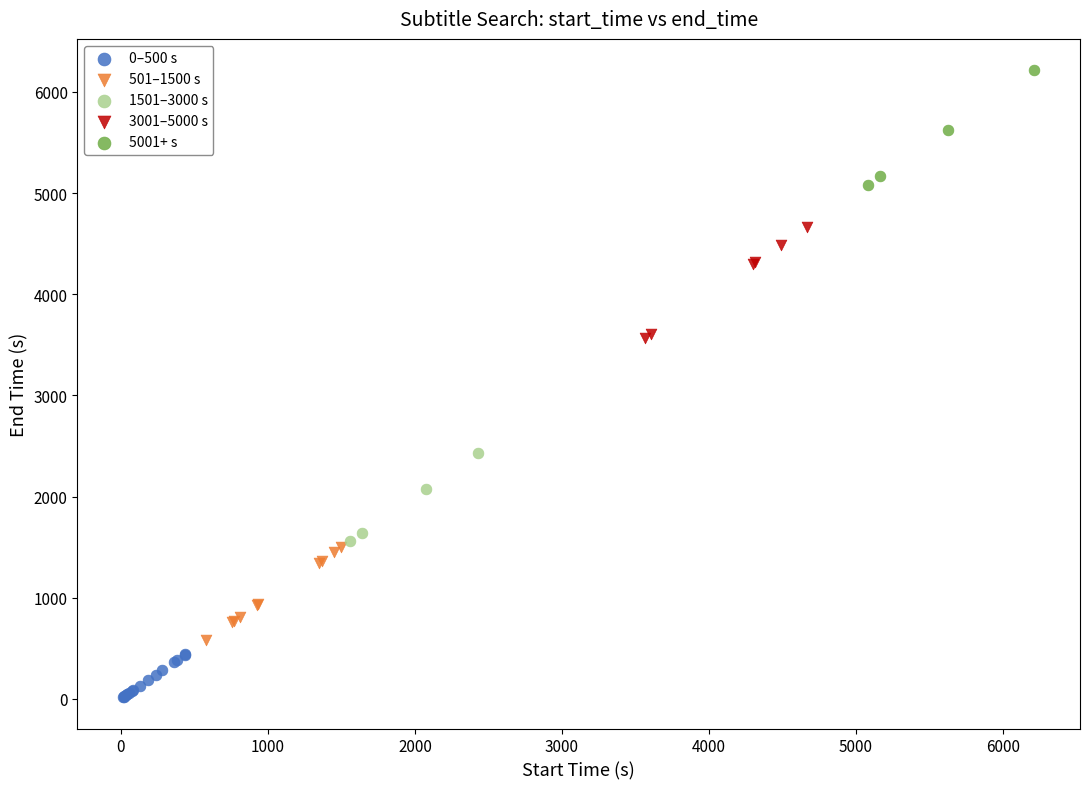

Which series has the widest spread of Y values?

5001+ s